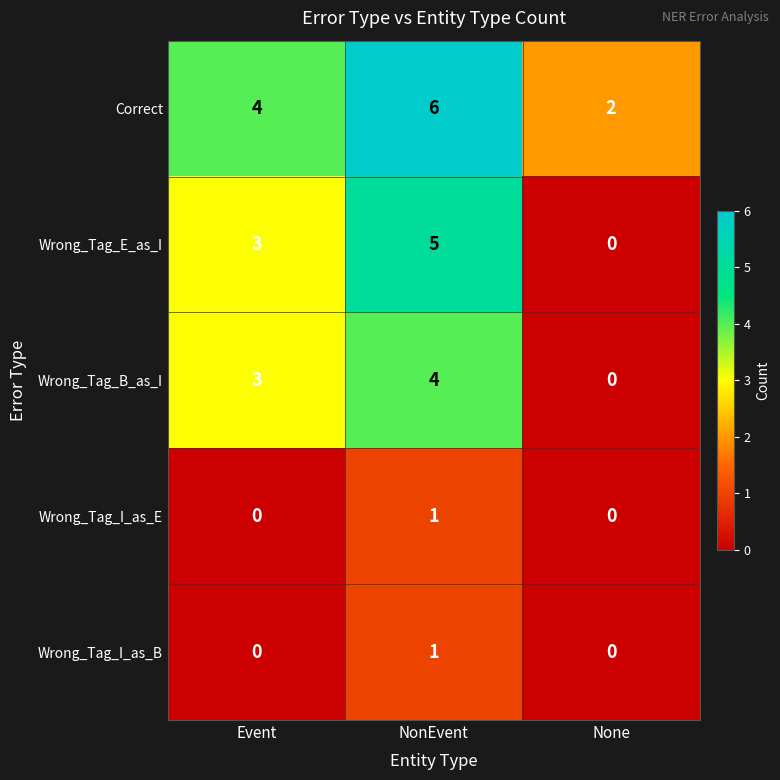

Count the number of data series in this chart.

5